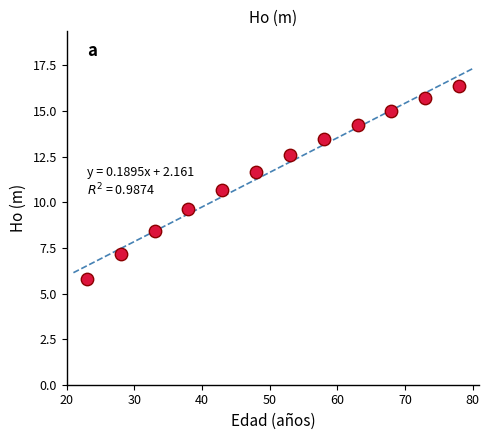

What Y value in the scatter plot is closest to 11?

10.7